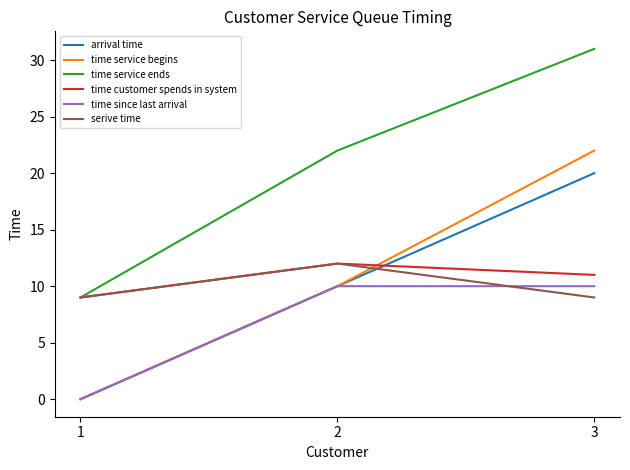

What is the spread (max minus min) of values at 3?

22